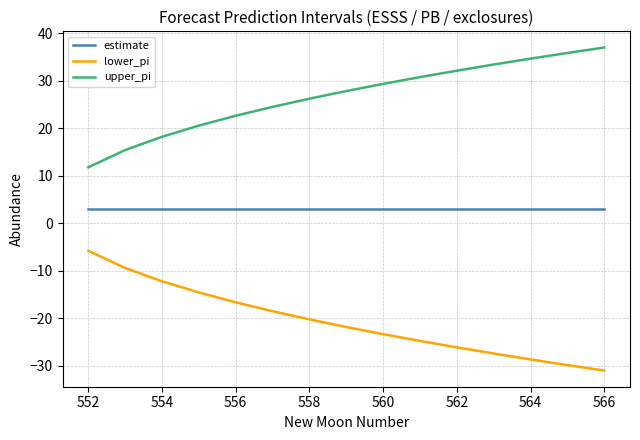

How many categories are shown in the chart?

15